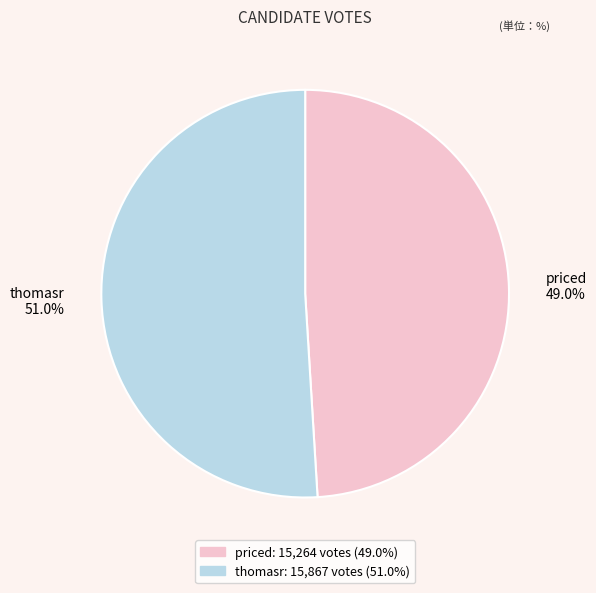

Is the sum of thomasr and priced greater than half?

Yes